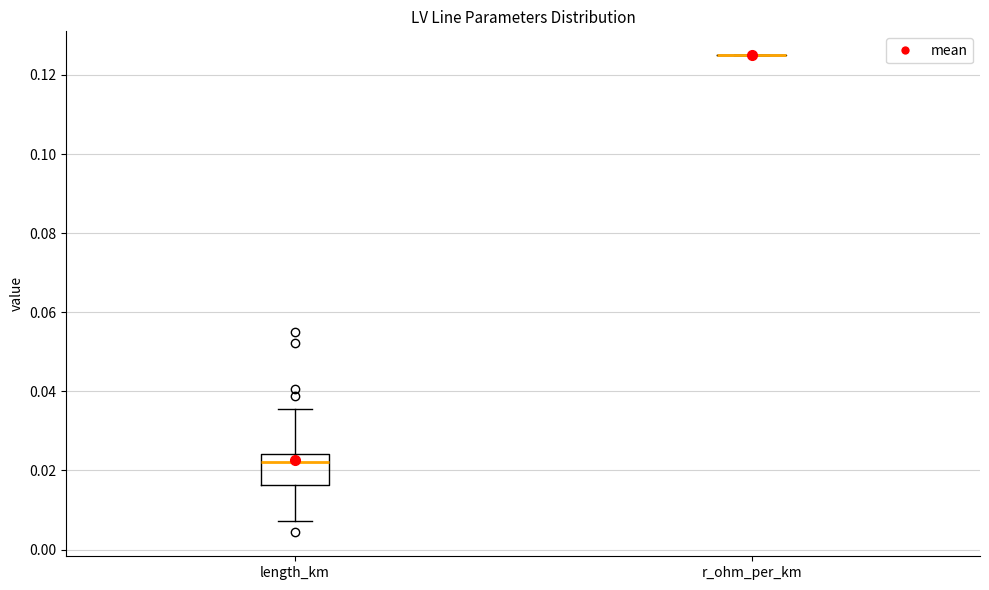

Reading left to right, transcribe this box plot: for each box, give where its median line is, the range the box spans, and where its two whiskers end, as read against the y-axis. The values are not printed on the chart, so give them approximately, as read against the axis.

length_km: median 0.022, box 0.016 to 0.024, whiskers 0.008 to 0.036
r_ohm_per_km: box collapsed to a line at 0.126, whiskers 0.126 to 0.126